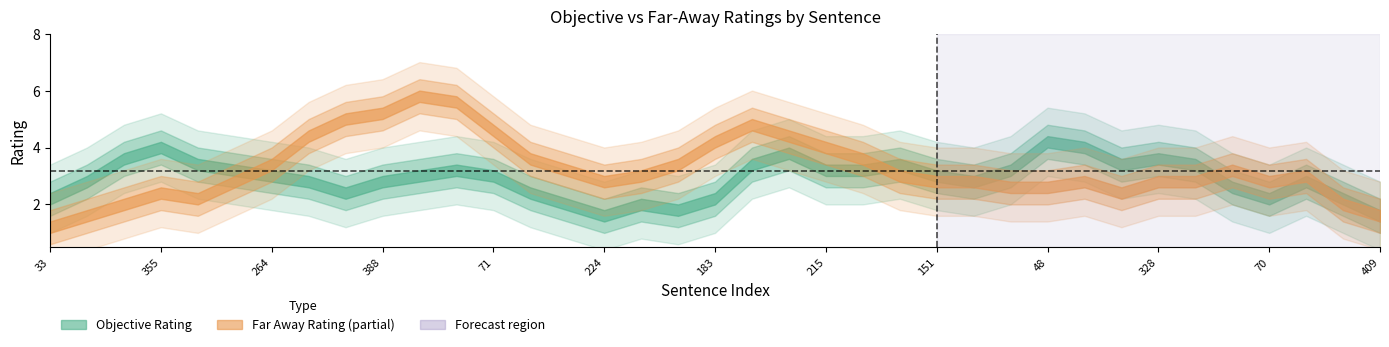

What is the average value of the Far Away Rating series?

3